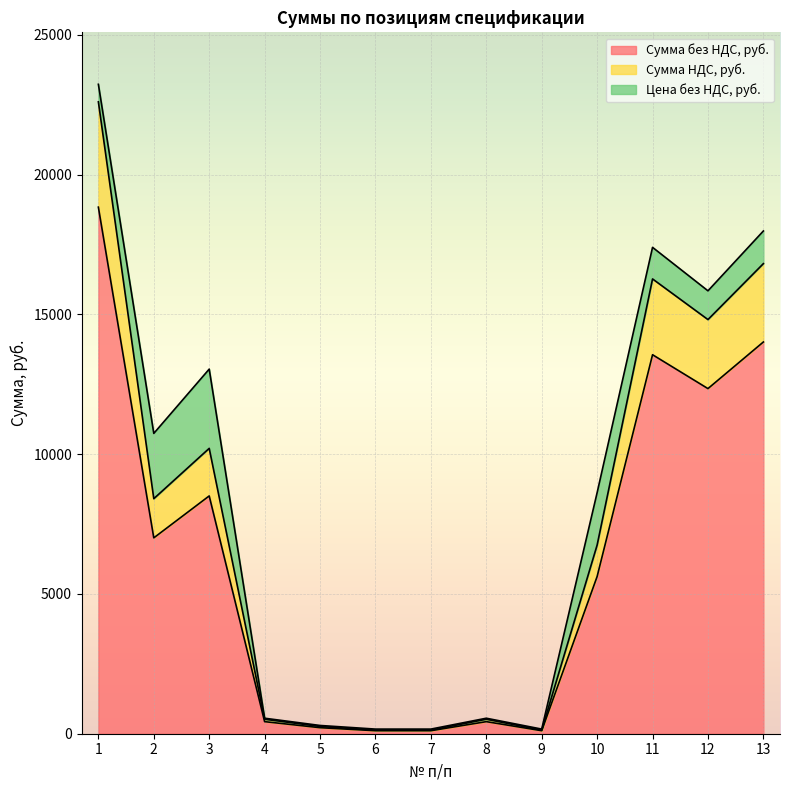

The value of Сумма без НДС, руб. at 10 is 8997.4. True or false?

False